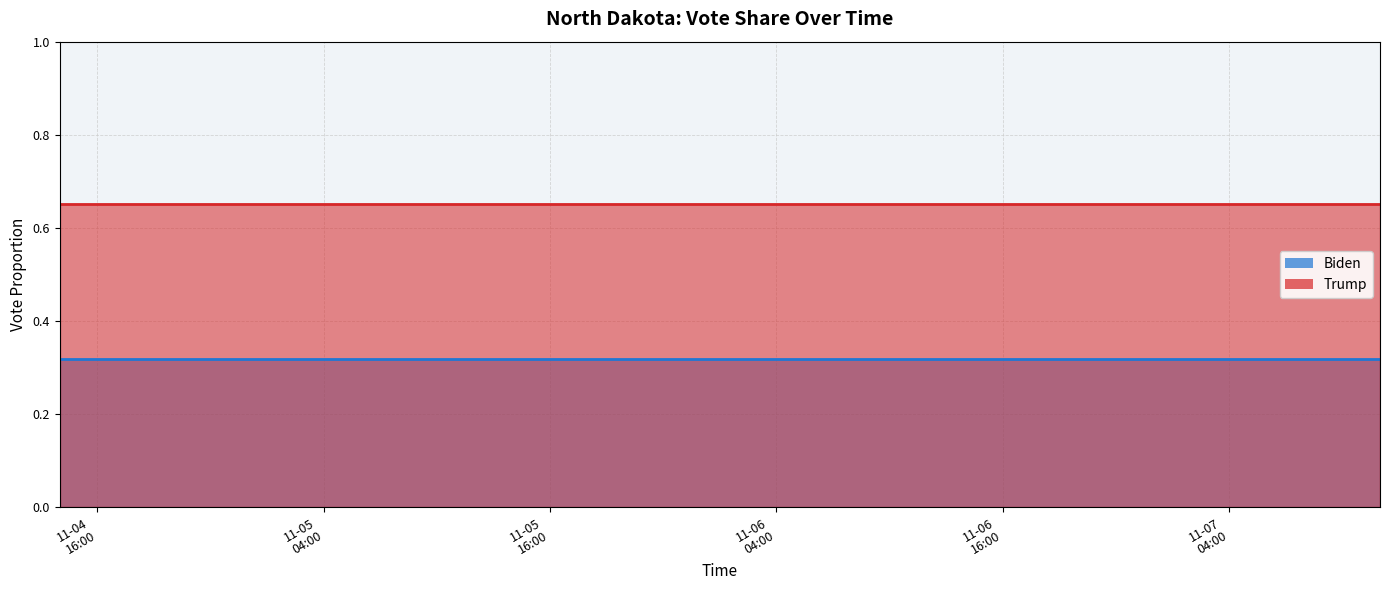

Is the value of Biden at 2020-11-05 12:00:00 greater than the value of Trump at 2020-11-06 00:00:00?

No